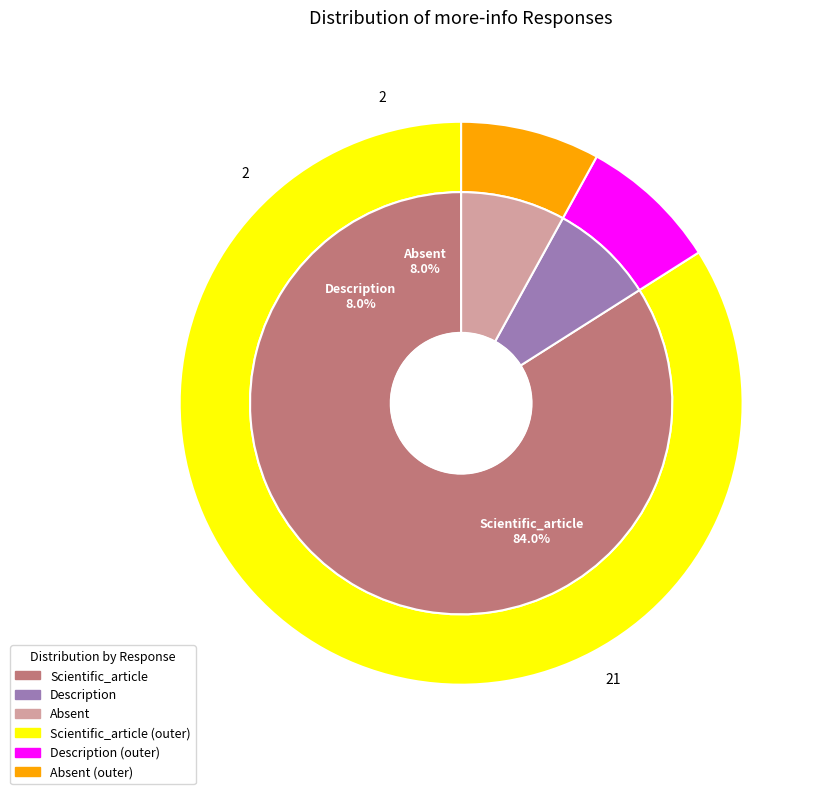

To the nearest percent, what is the average slice percentage?

33%